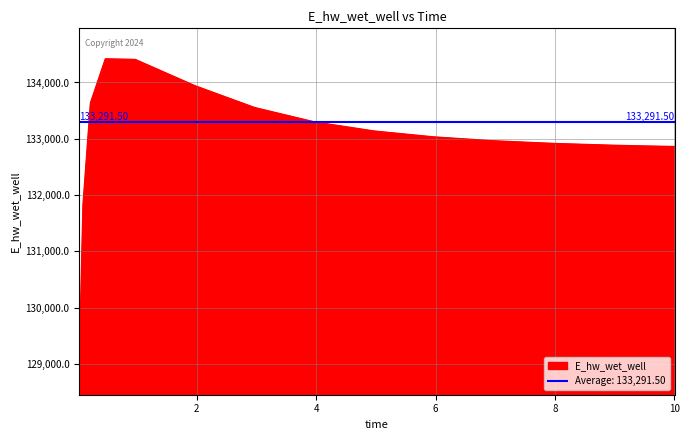

Is it true that the value at 0.46875 is 134419.7?

True